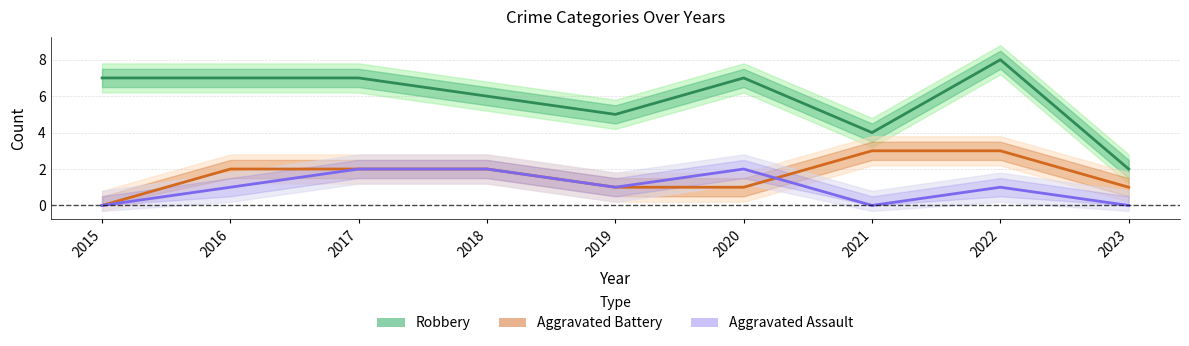

Reading left to right, list all the values displayed in this chart.

Robbery: 2015=7	2016=7	2017=7	2018=6	2019=5	2020=7	2021=4	2022=8	2023=2
Aggravated Battery: 2015=0	2016=2	2017=2	2018=2	2019=1	2020=1	2021=3	2022=3	2023=1
Aggravated Assault: 2015=0	2016=1	2017=2	2018=2	2019=1	2020=2	2021=0	2022=1	2023=0